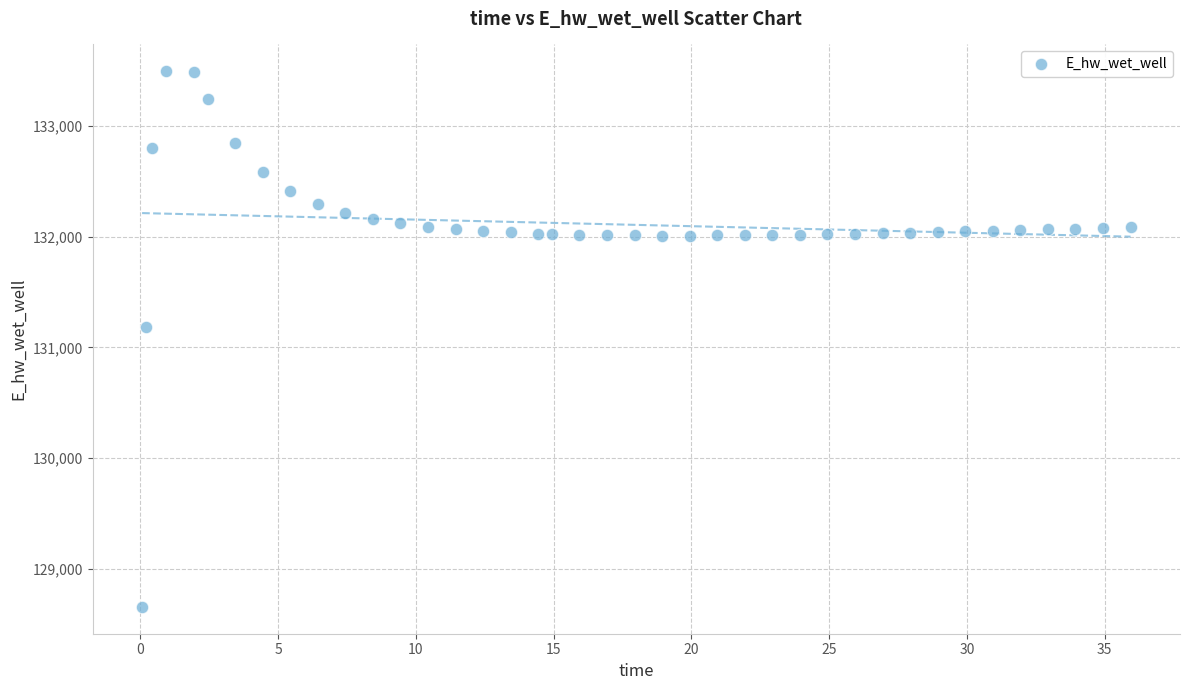

What is the range of Y values (max minus min)?

4840.2